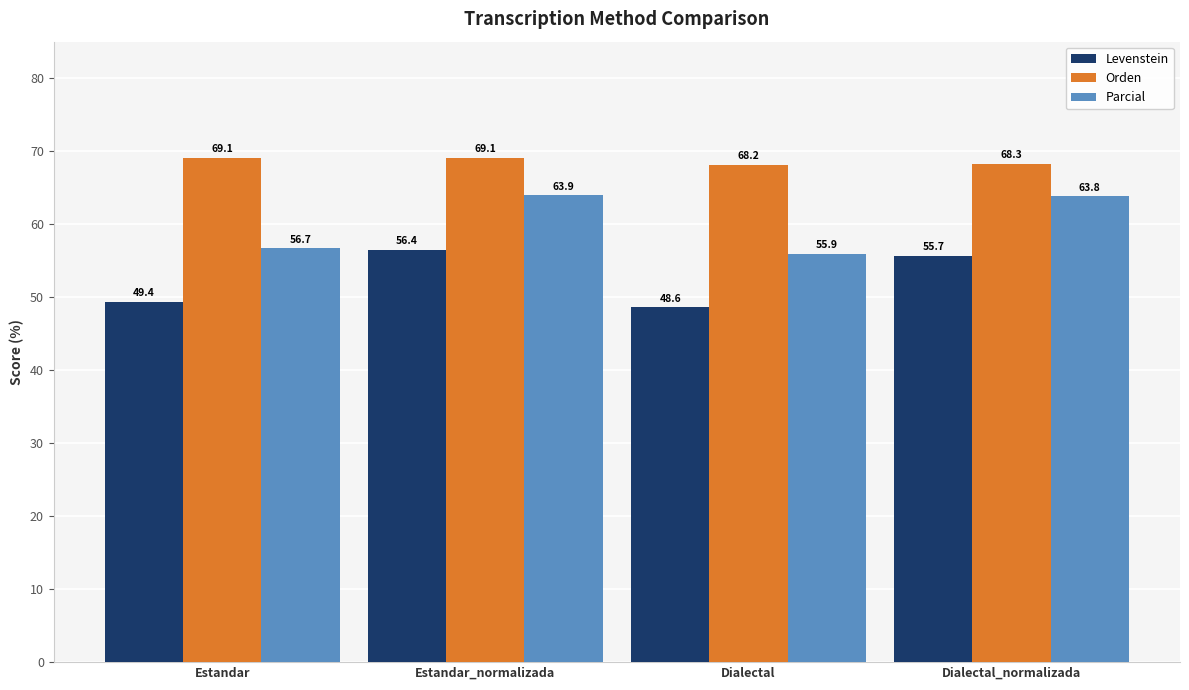

What is the difference between the highest and lowest values at Dialectal?

19.6